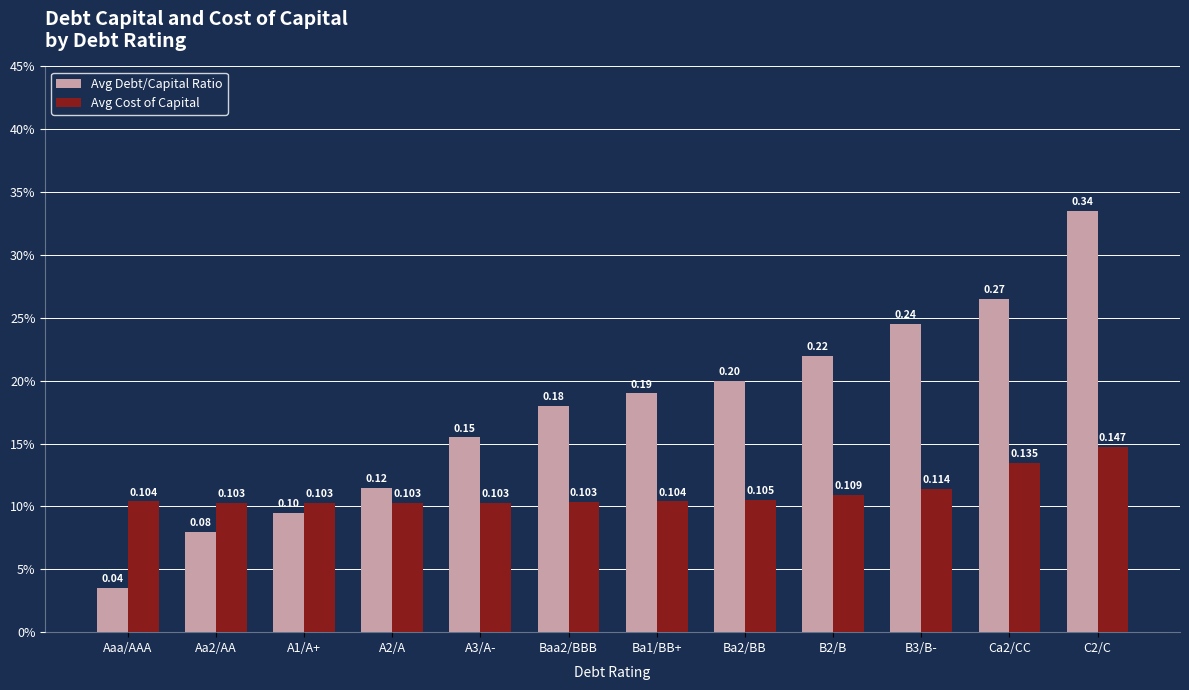

List the labels in order of Avg Debt/Capital Ratio value, smallest first.

Aaa/AAA, Aa2/AA, A1/A+, A2/A, A3/A-, Baa2/BBB, Ba1/BB+, Ba2/BB, B2/B, B3/B-, Ca2/CC, C2/C